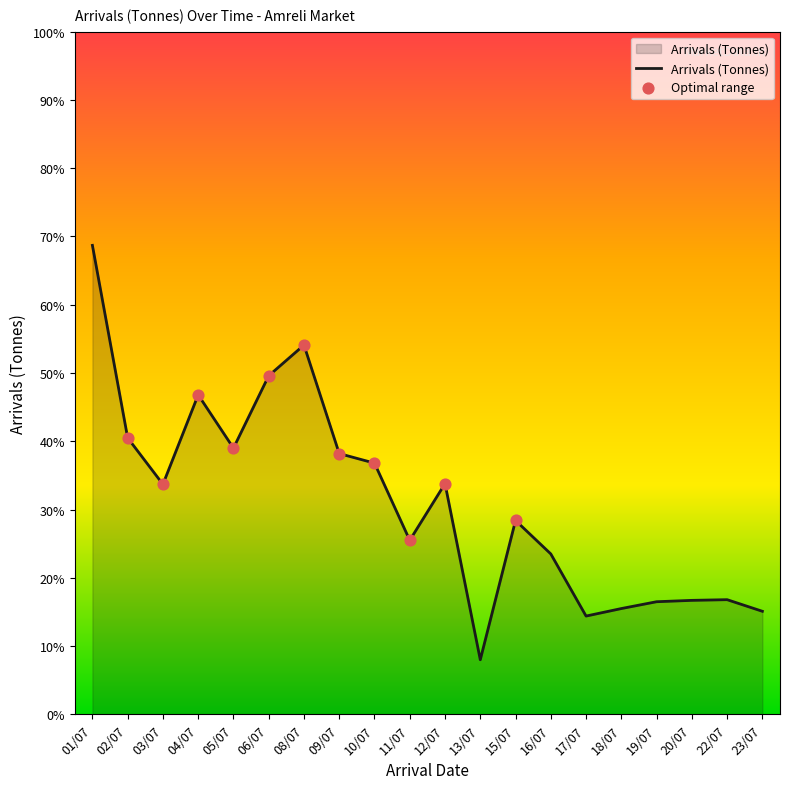

Which has a higher value, 20/07 or 15/07?

15/07